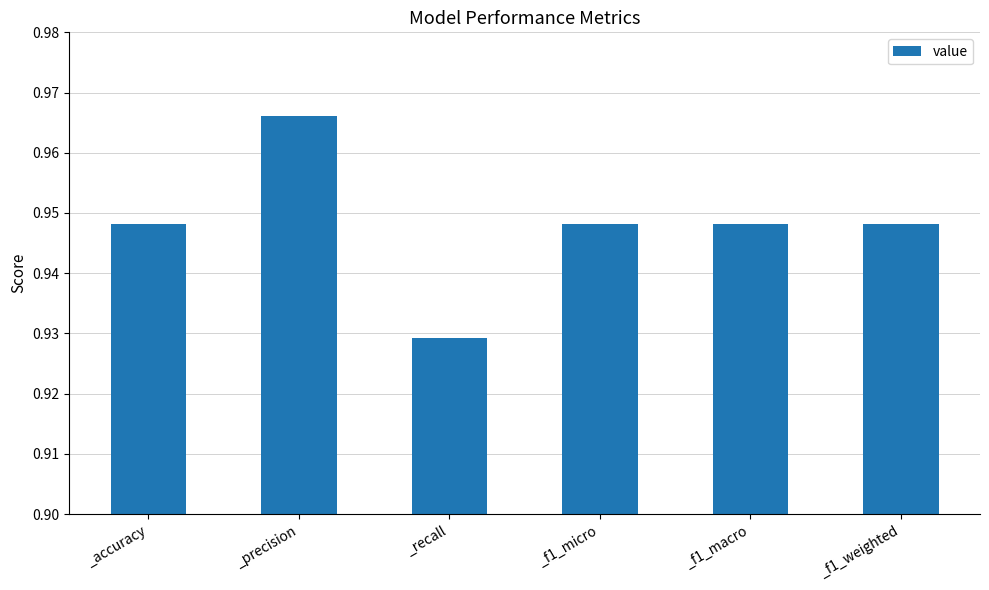

What is the label of the 6th bar from the left?

_f1_weighted